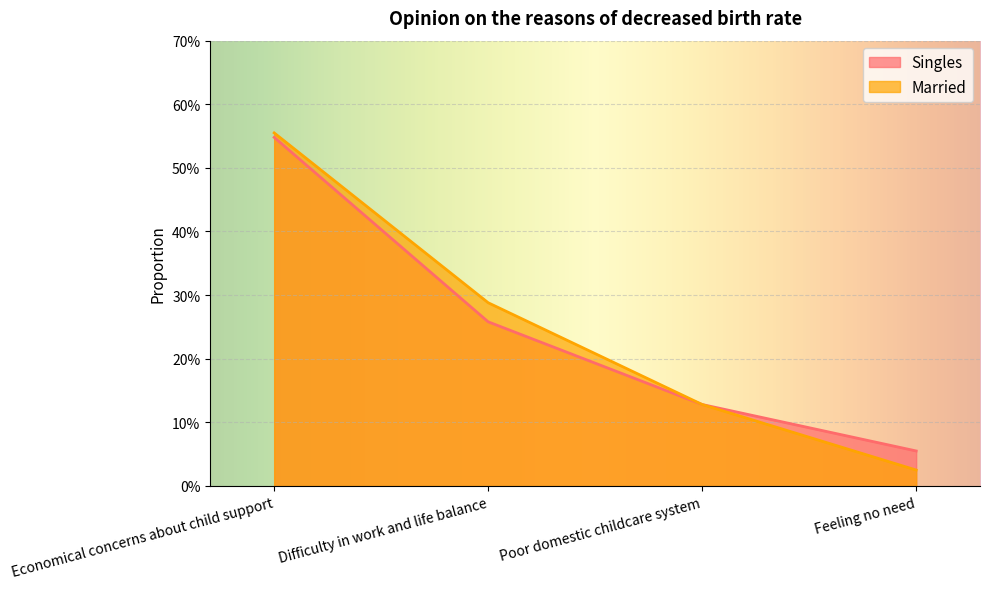

What is the sum of all Singles values?

1.0